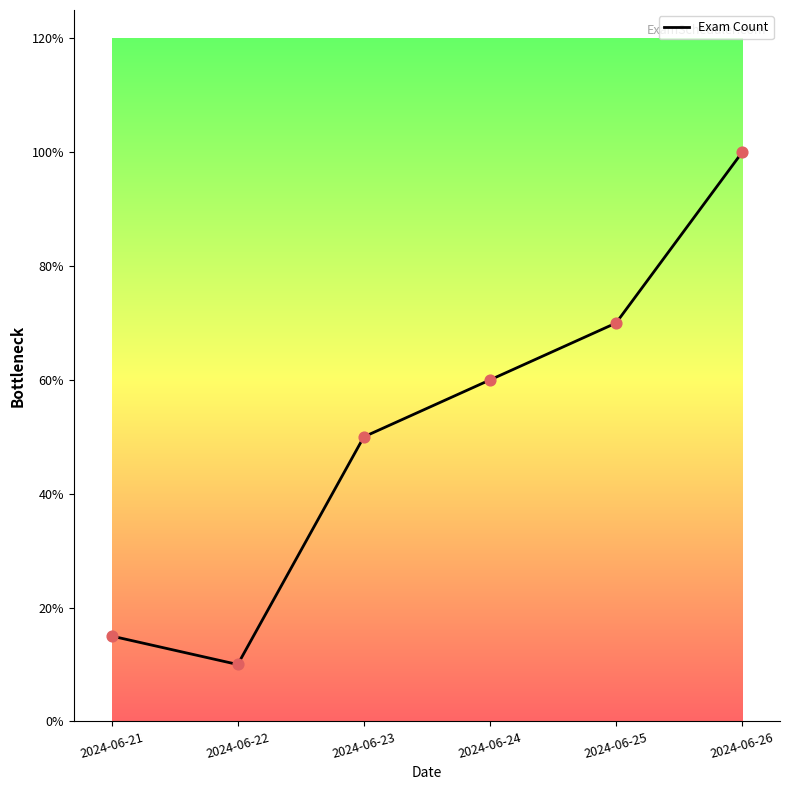

Approximately how many times larger is the value at 2024-06-22 compared to 2024-06-25?

0.1